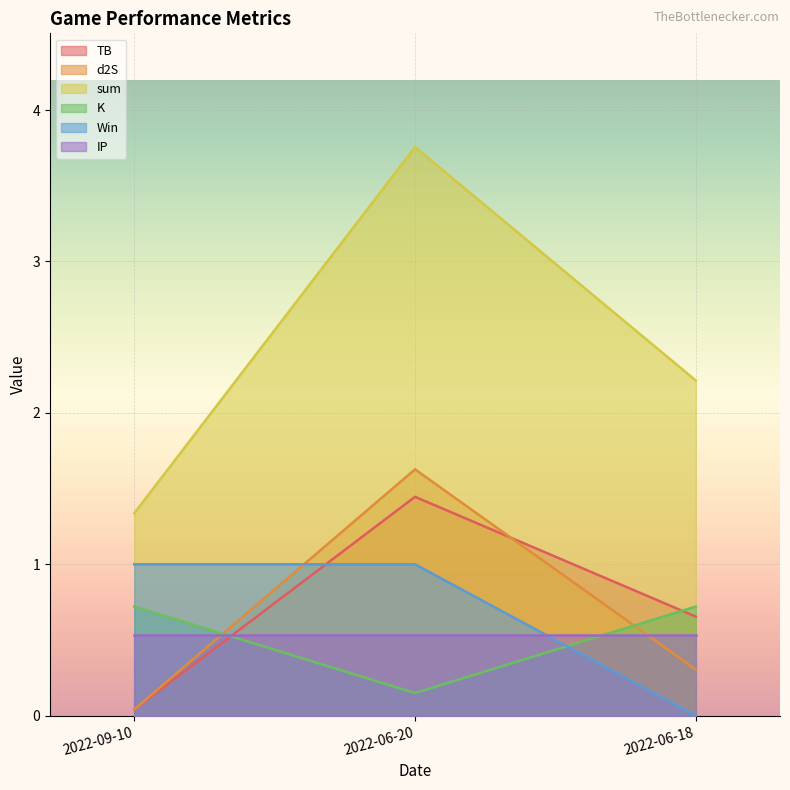

Rank the series at 2022-06-20 from lowest to highest value.

K, IP, Win, TB, d2S, sum